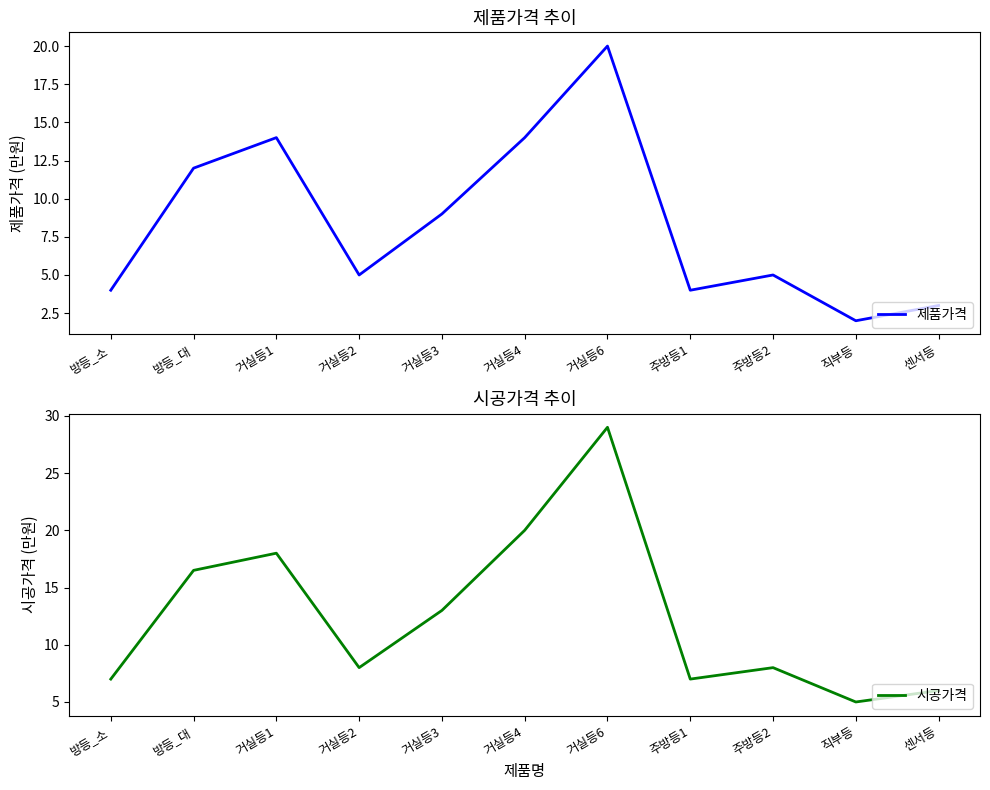

What is the highest value of the 시공가격 series?

29.0